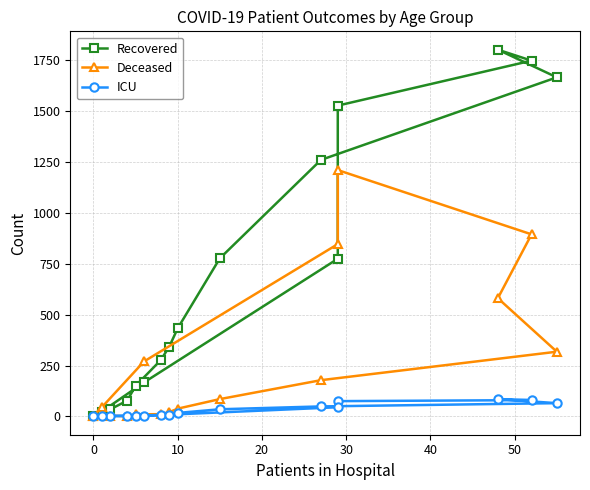

At how many categories does at least one series exceed 1641?

3